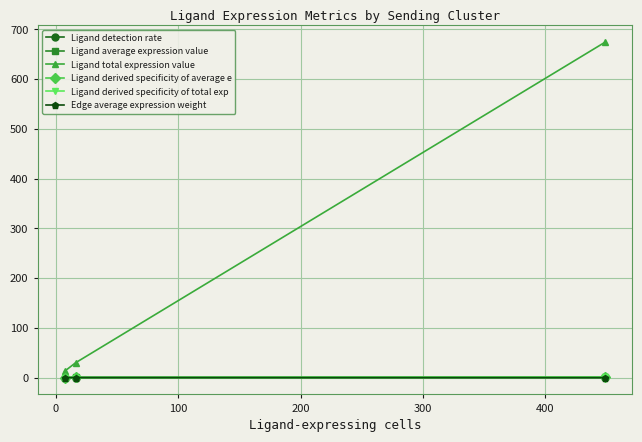

Which series has the largest range (max minus min)?

Ligand total expression value